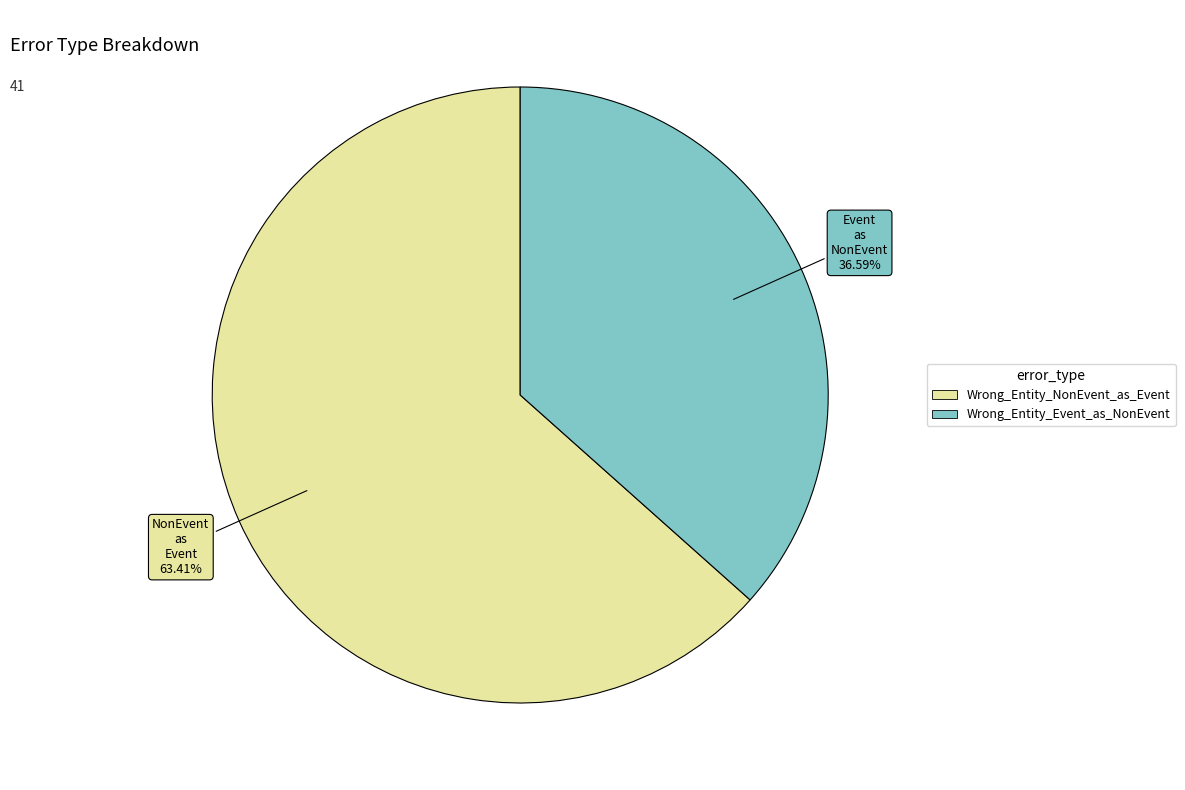

Which slice is the smallest?

Wrong_Entity_Event_as_NonEvent